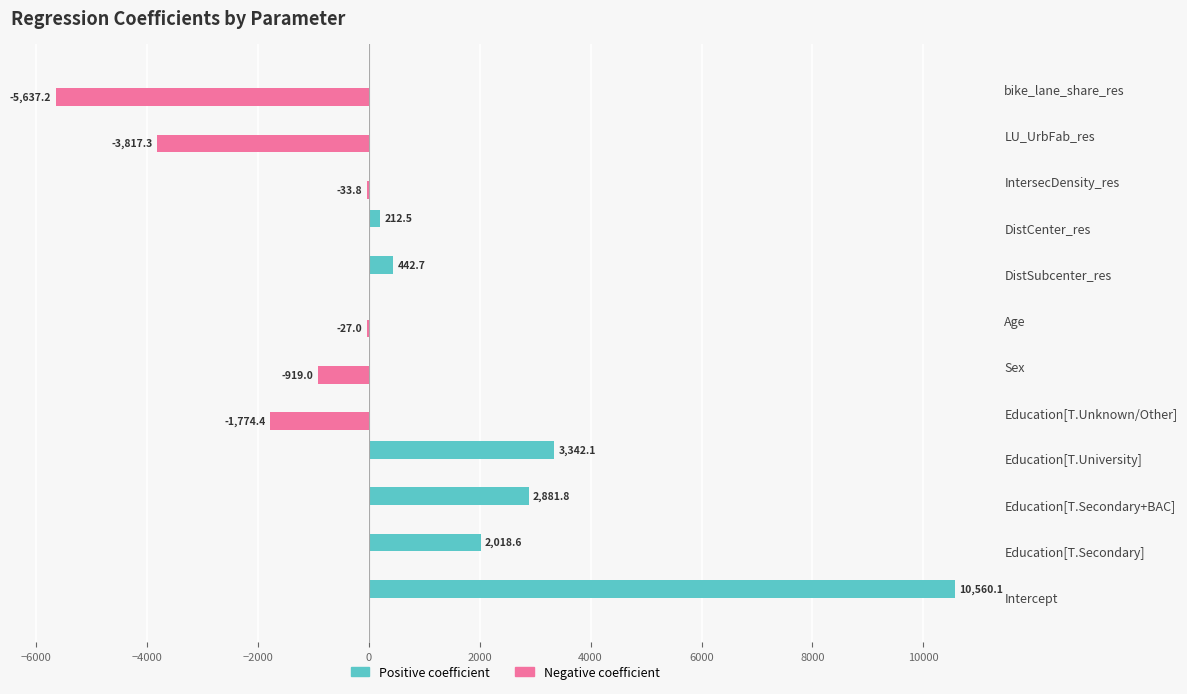

What value does the Positive coefficient series have at Education[T.Secondary]?

2018.6